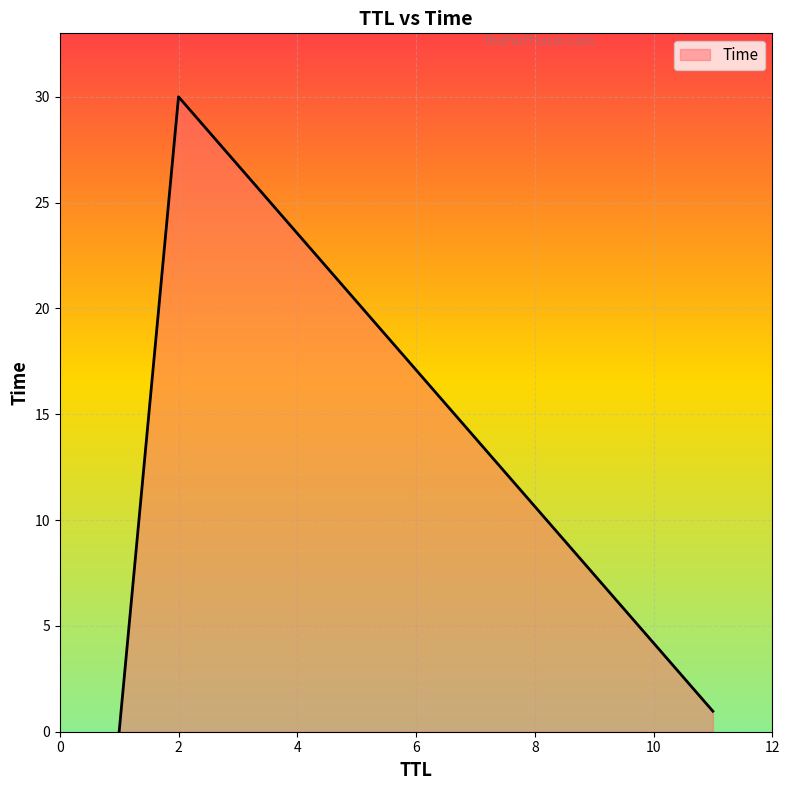

What is the maximum value shown in the chart?

30.0